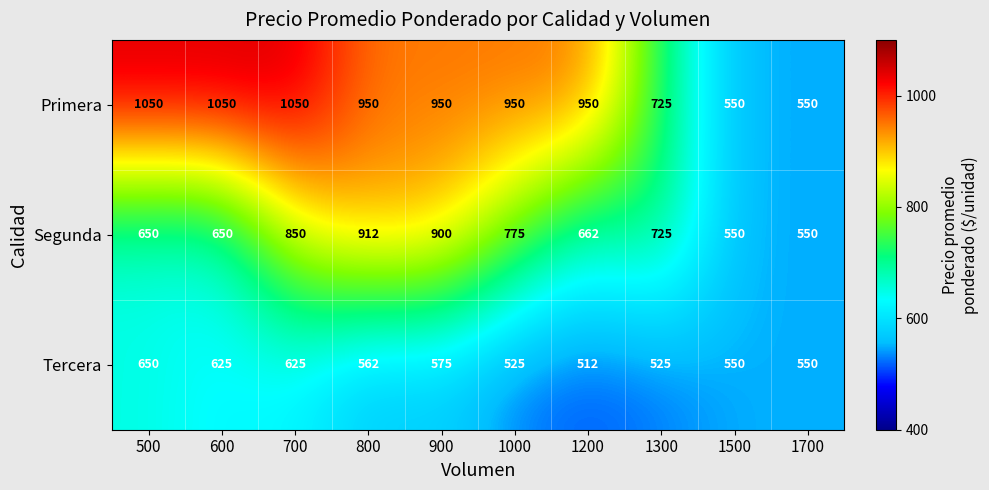

At how many categories does at least one series exceed 551?

8